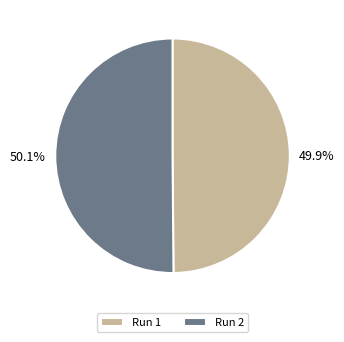

How many segments does this pie chart have?

2